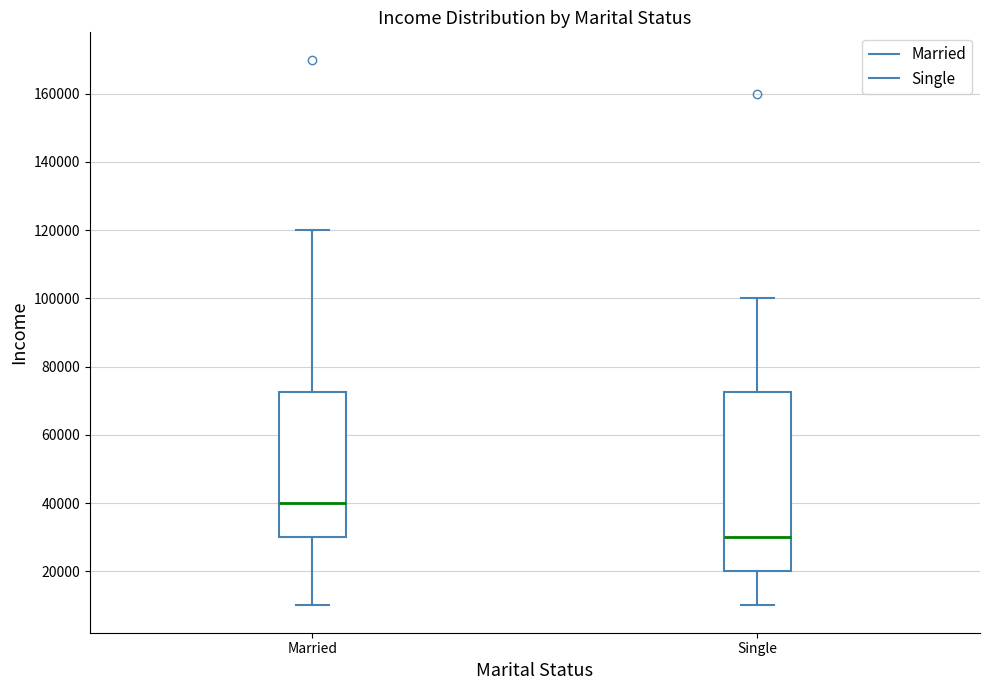

Which box's median line is the highest?

Married